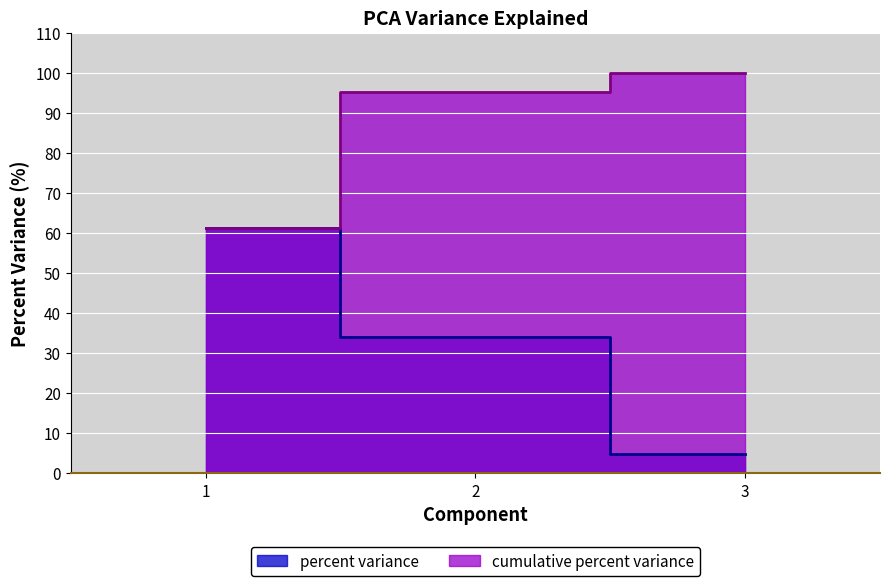

The value of cumulative percent variance at 1 is 61.2. True or false?

True